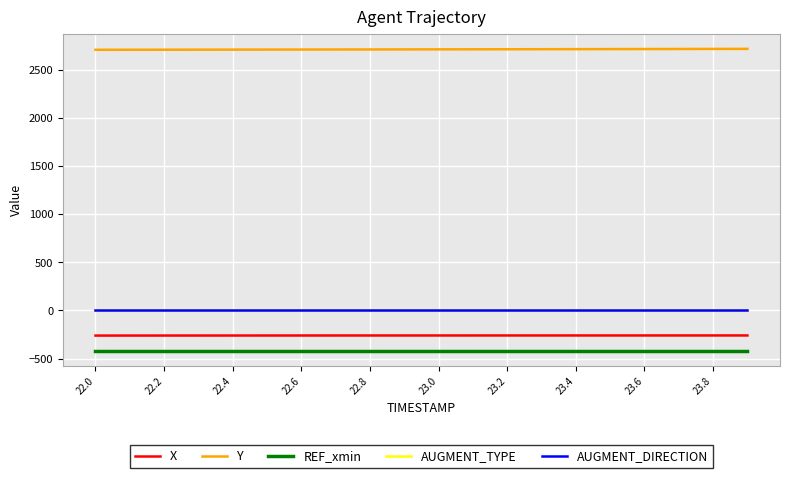

What is the smallest value displayed?

-418.0